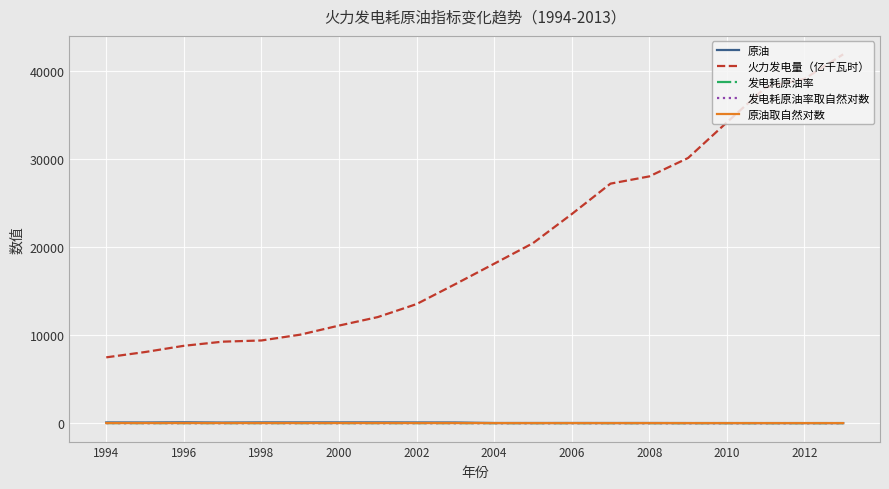

Is this an area chart (filled region under the line)?

No